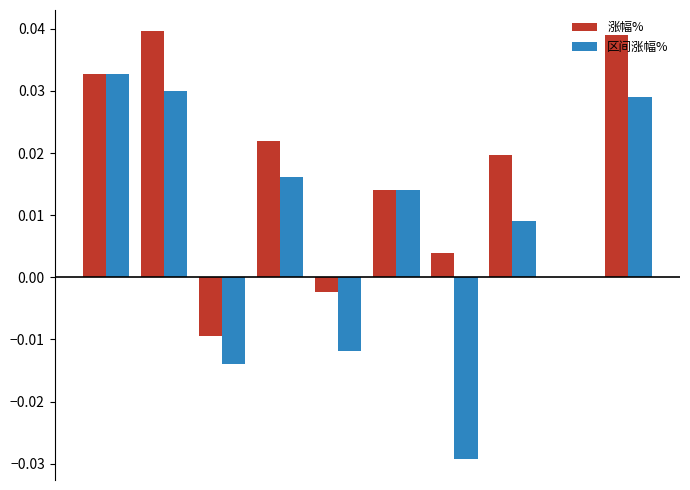

What are all the series names shown in the legend?

涨幅%, 区间涨幅%